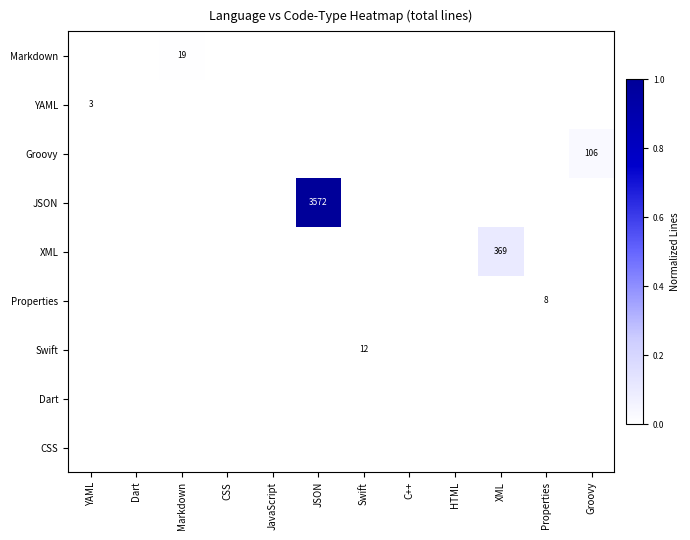

Is it true that Markdown equals 0.0 at Groovy?

True